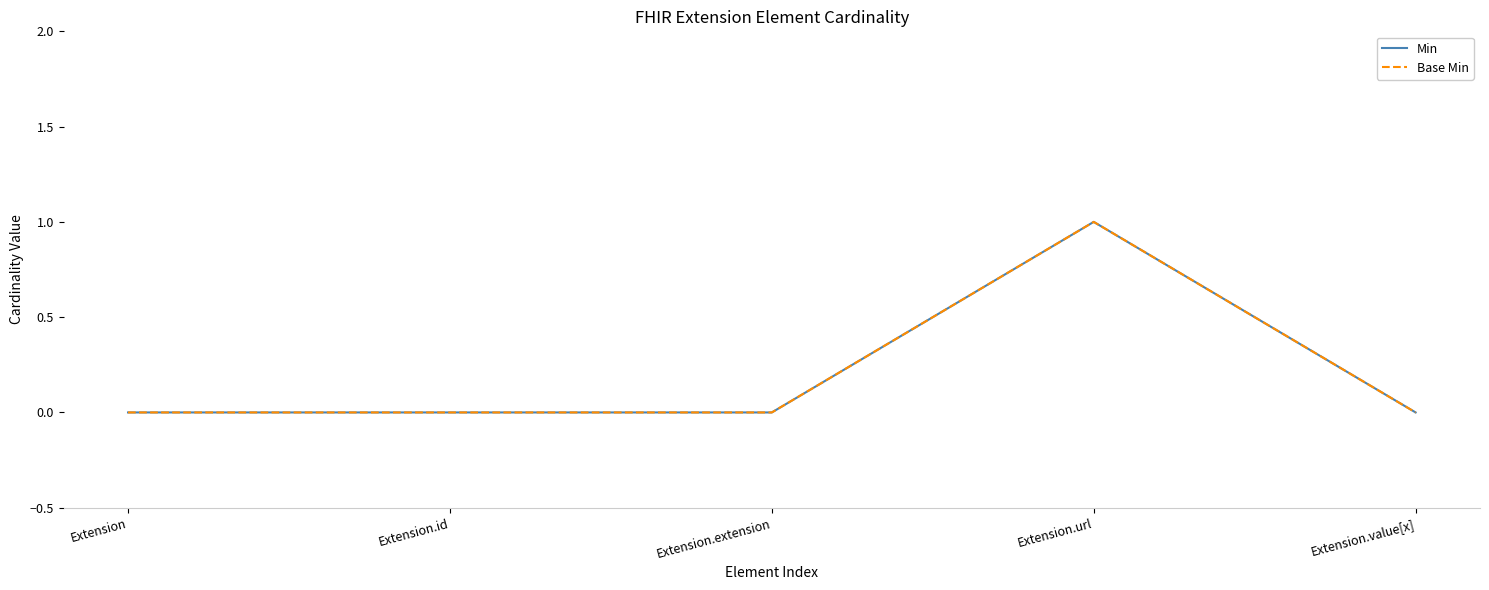

Reading left to right, transcribe all the data shown in this chart.

Min: Extension=0	Extension.id=0	Extension.extension=0	Extension.url=1	Extension.value[x]=0
Base Min: Extension=0	Extension.id=0	Extension.extension=0	Extension.url=1	Extension.value[x]=0